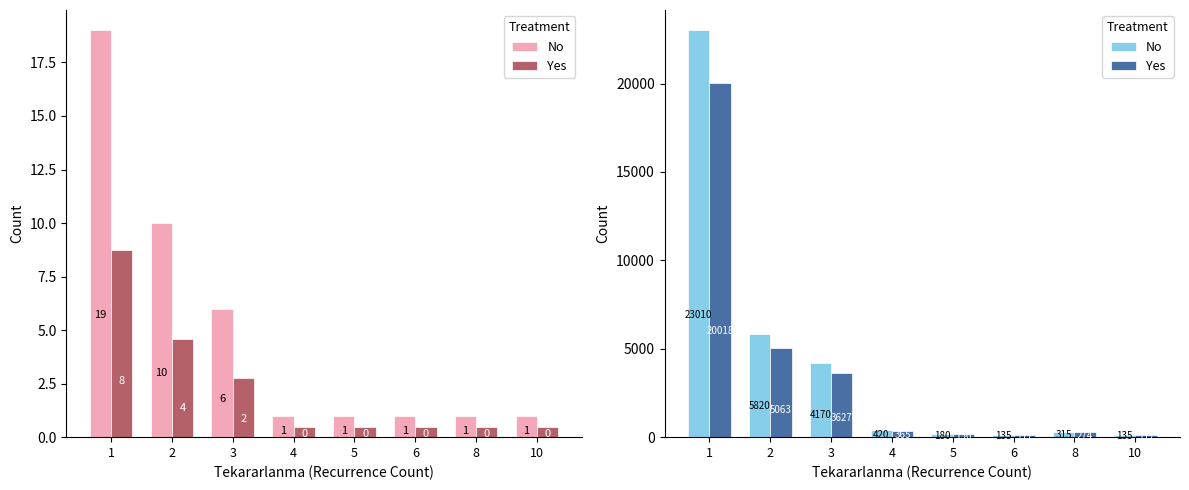

Reading left to right, what are all the values shown in this chart?

No: 1=23010.0	2=5820.0	3=4170.0	4=420.0	5=180.0	6=135.0	8=315.0	10=135.0
Yes: 1=20018.7	2=5063.4	3=3627.9	4=365.4	5=156.6	6=117.5	8=274.1	10=117.5